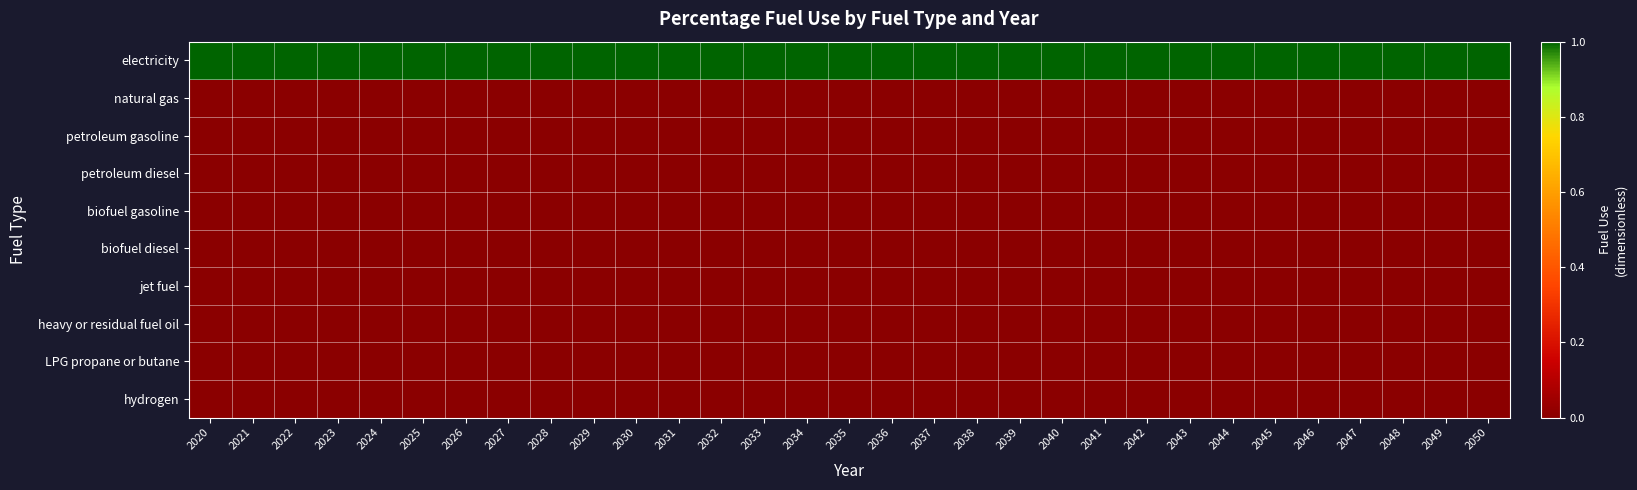

Reading left to right, what are all the values shown in this chart?

electricity: 2020=1	2021=1	2022=1	2023=1	2024=1	2025=1	2026=1	2027=1	2028=1	2029=1	2030=1	2031=1	2032=1	2033=1	2034=1	2035=1	2036=1	2037=1	2038=1	2039=1	2040=1	2041=1	2042=1	2043=1	2044=1	2045=1	2046=1	2047=1	2048=1	2049=1	2050=1
natural gas: 2020=0	2021=0	2022=0	2023=0	2024=0	2025=0	2026=0	2027=0	2028=0	2029=0	2030=0	2031=0	2032=0	2033=0	2034=0	2035=0	2036=0	2037=0	2038=0	2039=0	2040=0	2041=0	2042=0	2043=0	2044=0	2045=0	2046=0	2047=0	2048=0	2049=0	2050=0
petroleum gasoline: 2020=0	2021=0	2022=0	2023=0	2024=0	2025=0	2026=0	2027=0	2028=0	2029=0	2030=0	2031=0	2032=0	2033=0	2034=0	2035=0	2036=0	2037=0	2038=0	2039=0	2040=0	2041=0	2042=0	2043=0	2044=0	2045=0	2046=0	2047=0	2048=0	2049=0	2050=0
petroleum diesel: 2020=0	2021=0	2022=0	2023=0	2024=0	2025=0	2026=0	2027=0	2028=0	2029=0	2030=0	2031=0	2032=0	2033=0	2034=0	2035=0	2036=0	2037=0	2038=0	2039=0	2040=0	2041=0	2042=0	2043=0	2044=0	2045=0	2046=0	2047=0	2048=0	2049=0	2050=0
biofuel gasoline: 2020=0	2021=0	2022=0	2023=0	2024=0	2025=0	2026=0	2027=0	2028=0	2029=0	2030=0	2031=0	2032=0	2033=0	2034=0	2035=0	2036=0	2037=0	2038=0	2039=0	2040=0	2041=0	2042=0	2043=0	2044=0	2045=0	2046=0	2047=0	2048=0	2049=0	2050=0
biofuel diesel: 2020=0	2021=0	2022=0	2023=0	2024=0	2025=0	2026=0	2027=0	2028=0	2029=0	2030=0	2031=0	2032=0	2033=0	2034=0	2035=0	2036=0	2037=0	2038=0	2039=0	2040=0	2041=0	2042=0	2043=0	2044=0	2045=0	2046=0	2047=0	2048=0	2049=0	2050=0
jet fuel: 2020=0	2021=0	2022=0	2023=0	2024=0	2025=0	2026=0	2027=0	2028=0	2029=0	2030=0	2031=0	2032=0	2033=0	2034=0	2035=0	2036=0	2037=0	2038=0	2039=0	2040=0	2041=0	2042=0	2043=0	2044=0	2045=0	2046=0	2047=0	2048=0	2049=0	2050=0
heavy or residual fuel oil: 2020=0	2021=0	2022=0	2023=0	2024=0	2025=0	2026=0	2027=0	2028=0	2029=0	2030=0	2031=0	2032=0	2033=0	2034=0	2035=0	2036=0	2037=0	2038=0	2039=0	2040=0	2041=0	2042=0	2043=0	2044=0	2045=0	2046=0	2047=0	2048=0	2049=0	2050=0
LPG propane or butane: 2020=0	2021=0	2022=0	2023=0	2024=0	2025=0	2026=0	2027=0	2028=0	2029=0	2030=0	2031=0	2032=0	2033=0	2034=0	2035=0	2036=0	2037=0	2038=0	2039=0	2040=0	2041=0	2042=0	2043=0	2044=0	2045=0	2046=0	2047=0	2048=0	2049=0	2050=0
hydrogen: 2020=0	2021=0	2022=0	2023=0	2024=0	2025=0	2026=0	2027=0	2028=0	2029=0	2030=0	2031=0	2032=0	2033=0	2034=0	2035=0	2036=0	2037=0	2038=0	2039=0	2040=0	2041=0	2042=0	2043=0	2044=0	2045=0	2046=0	2047=0	2048=0	2049=0	2050=0